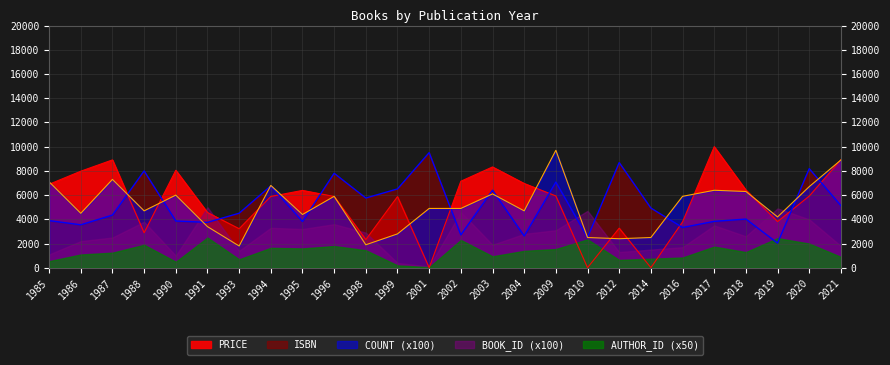

At which category does ISBN reach its first local valley?

1986